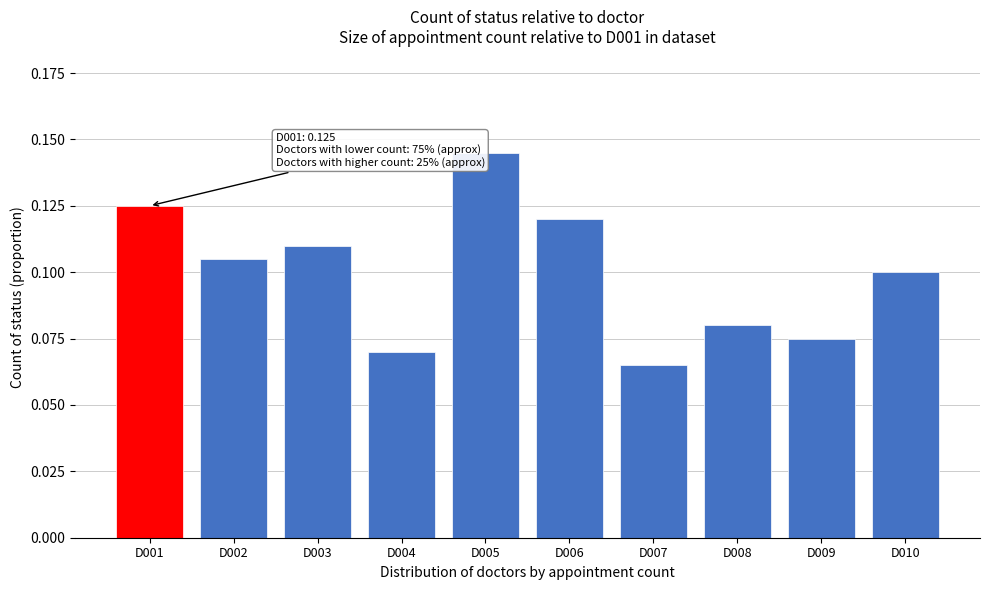

The chart shows a value of 0.2 at D003. True or false?

False